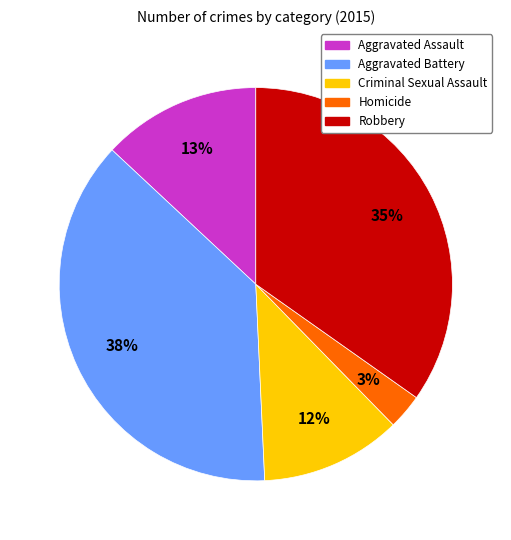

The Aggravated Assault slice represents 13% of the pie. True or false?

True